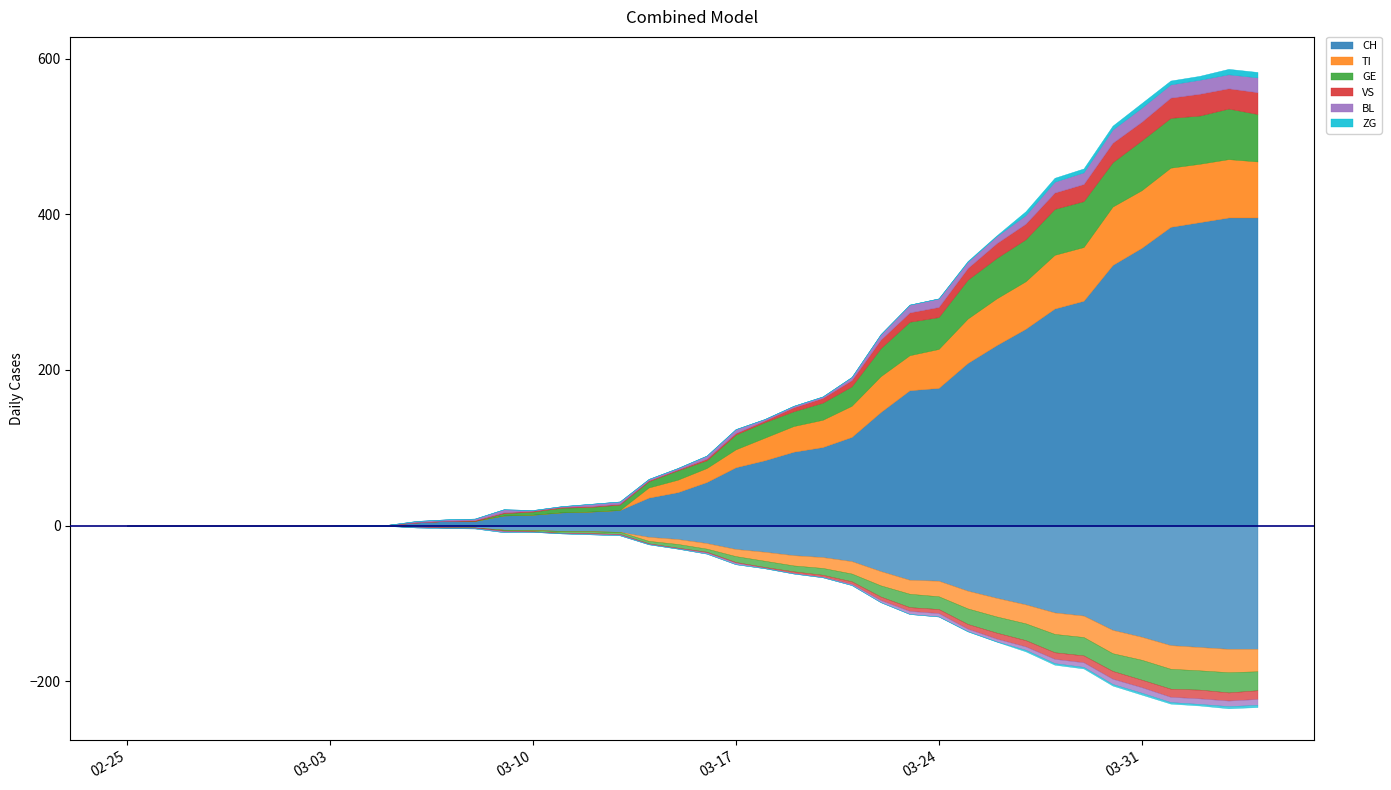

Count the number of categories in the chart.

40